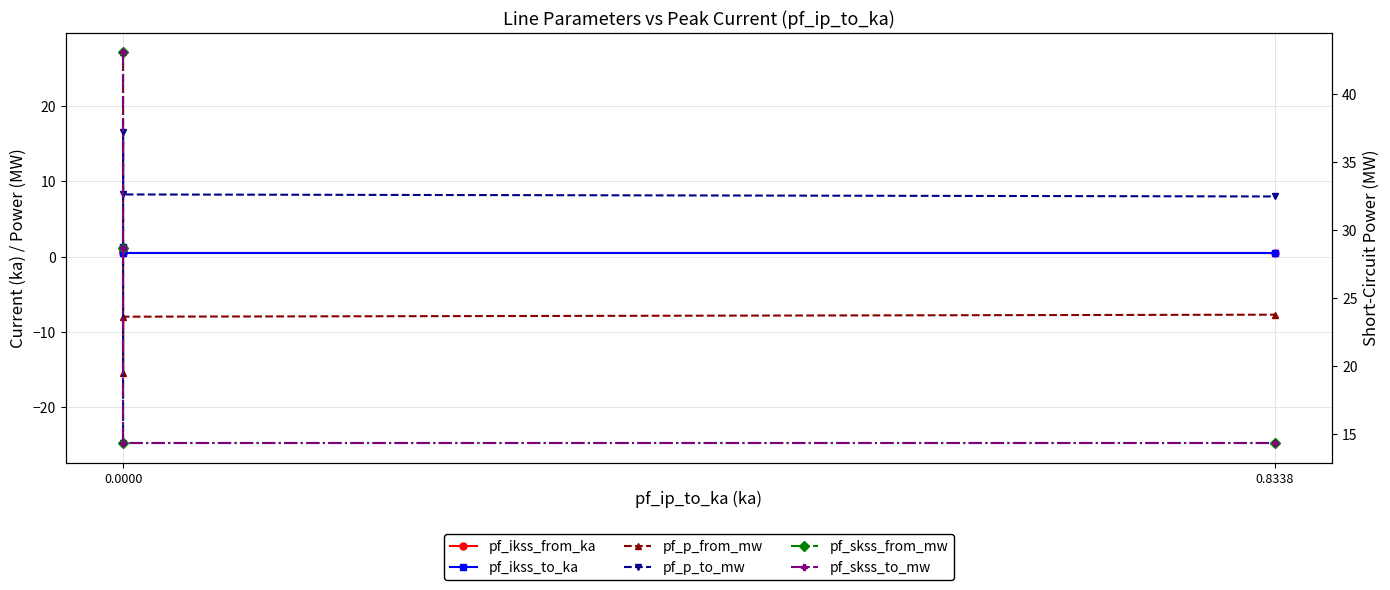

What is the value of the pf_skss_from_mw point at the 3rd from the left?

14.4